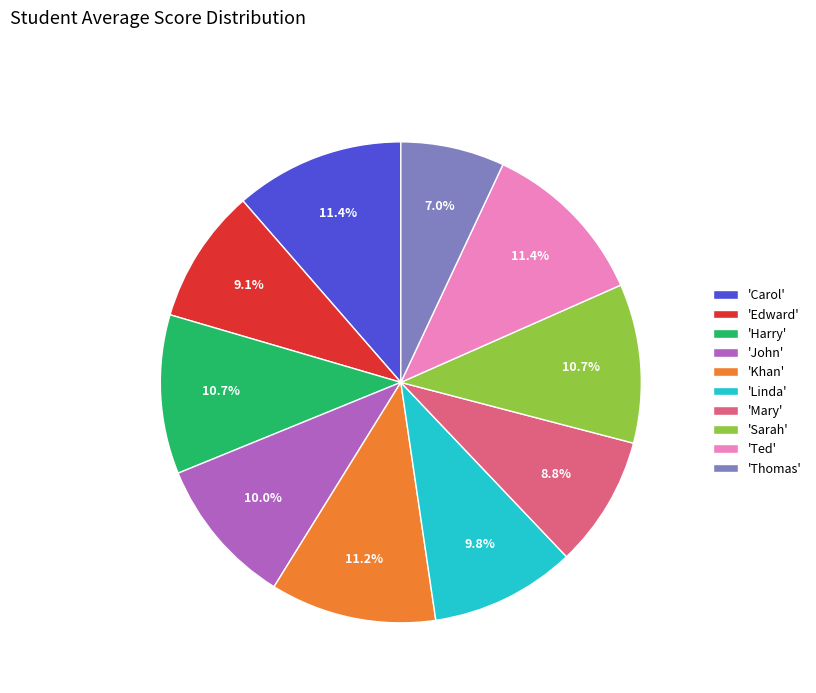

What is the ratio of the value at 'Thomas' to the value at 'Sarah'?

0.7